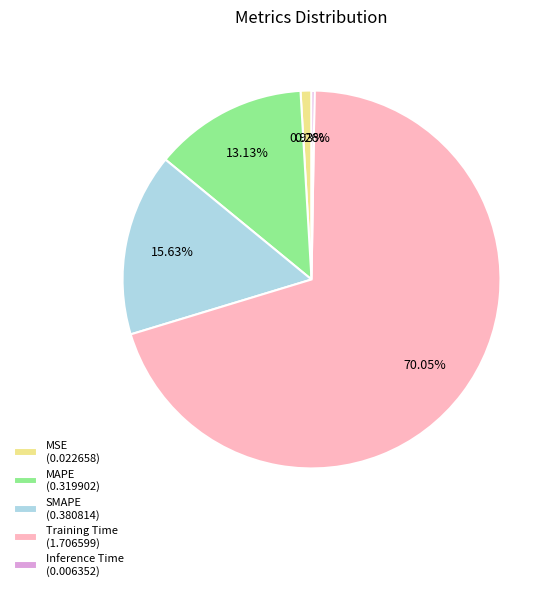

To the nearest percent, what percentage of the pie is MAPE?

13%